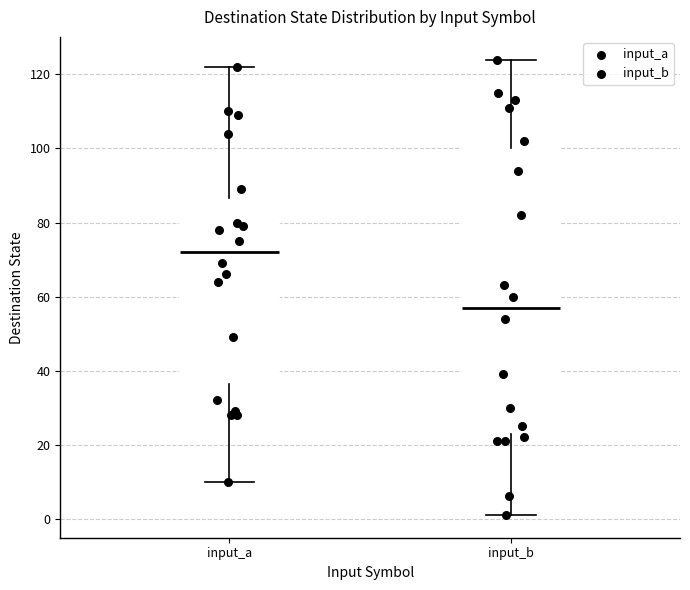

Where is the lower edge of the box for input_b on the y-axis? The values are not printed on the chart, so give them approximately, as read against the axis.

22